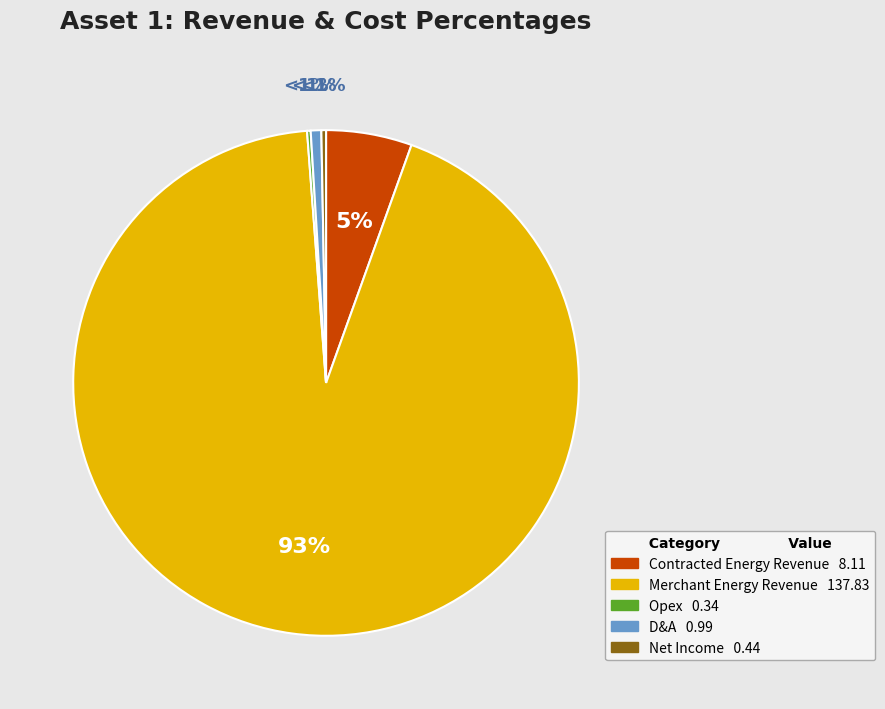

How many segments does this pie chart have?

5